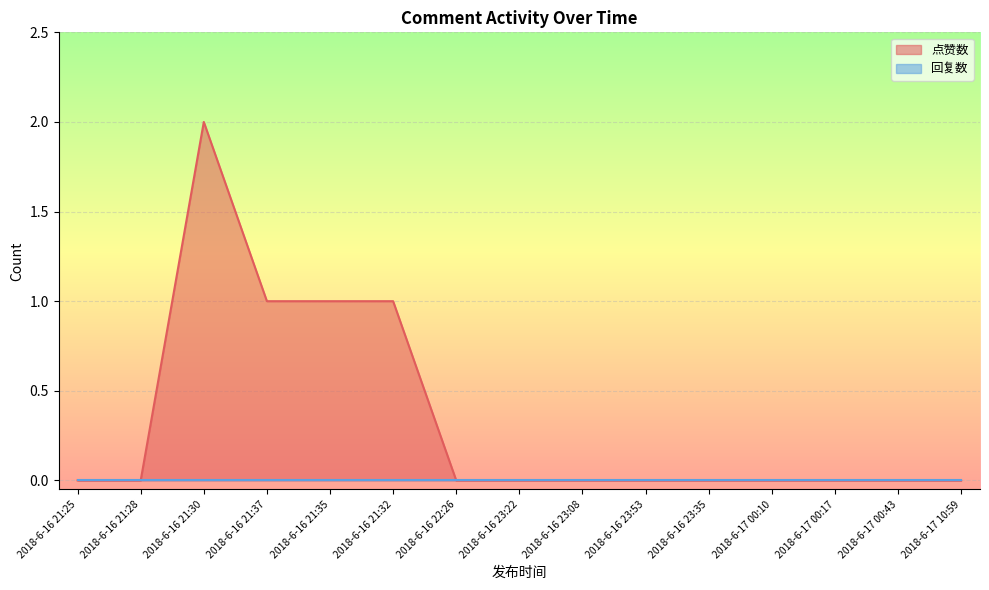

List the series in order of their peak value, lowest first.

回复数, 点赞数